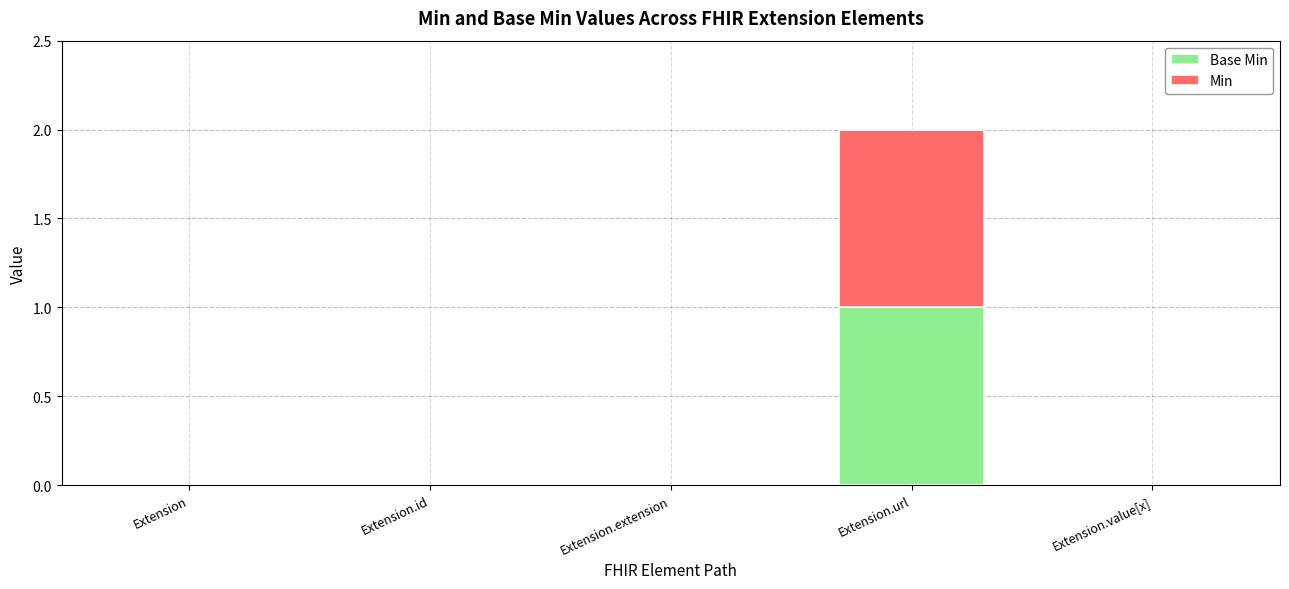

At which category is the sum across all series the highest?

Extension.url